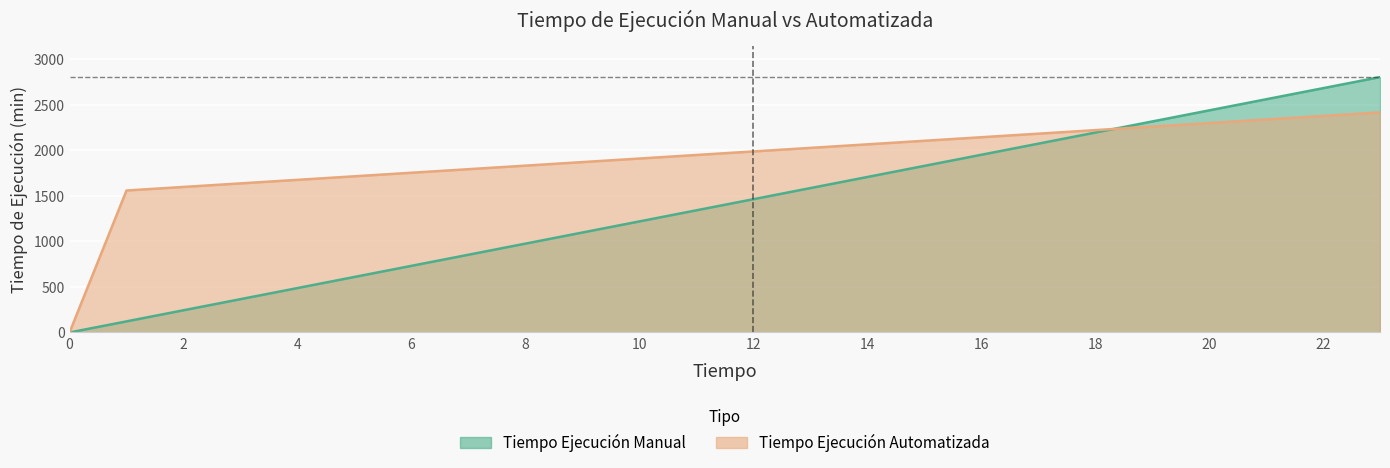

At which label does Tiempo Ejecución Manual first exceed 1464?

13